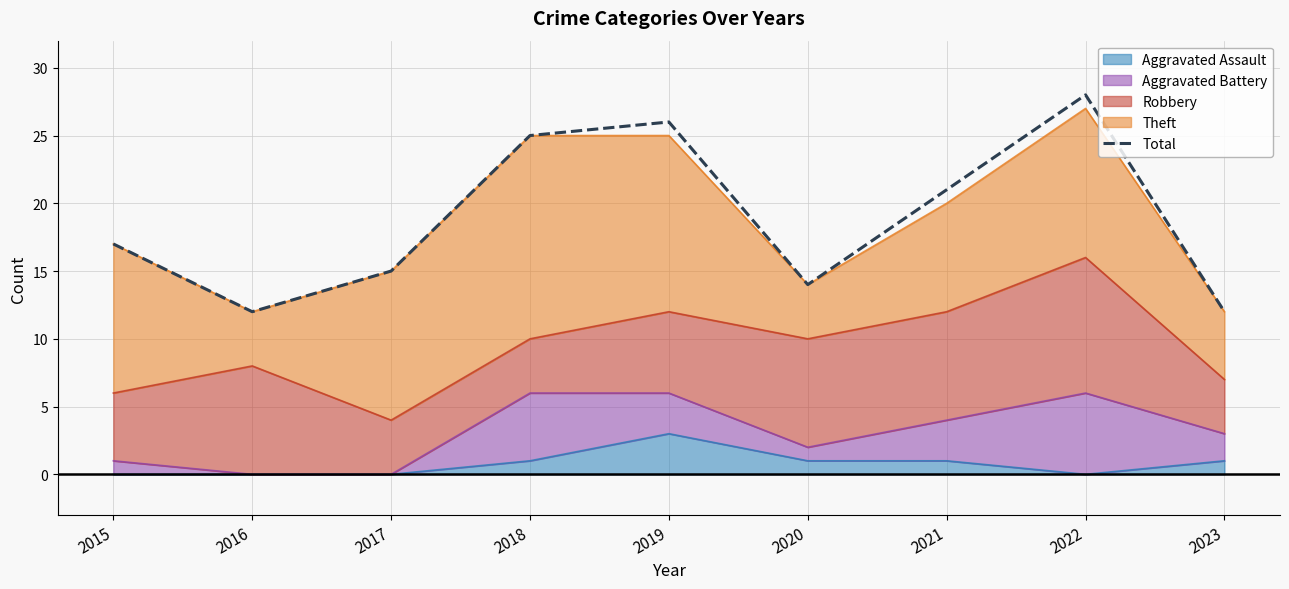

What is the difference between the second highest and minimum values?

14